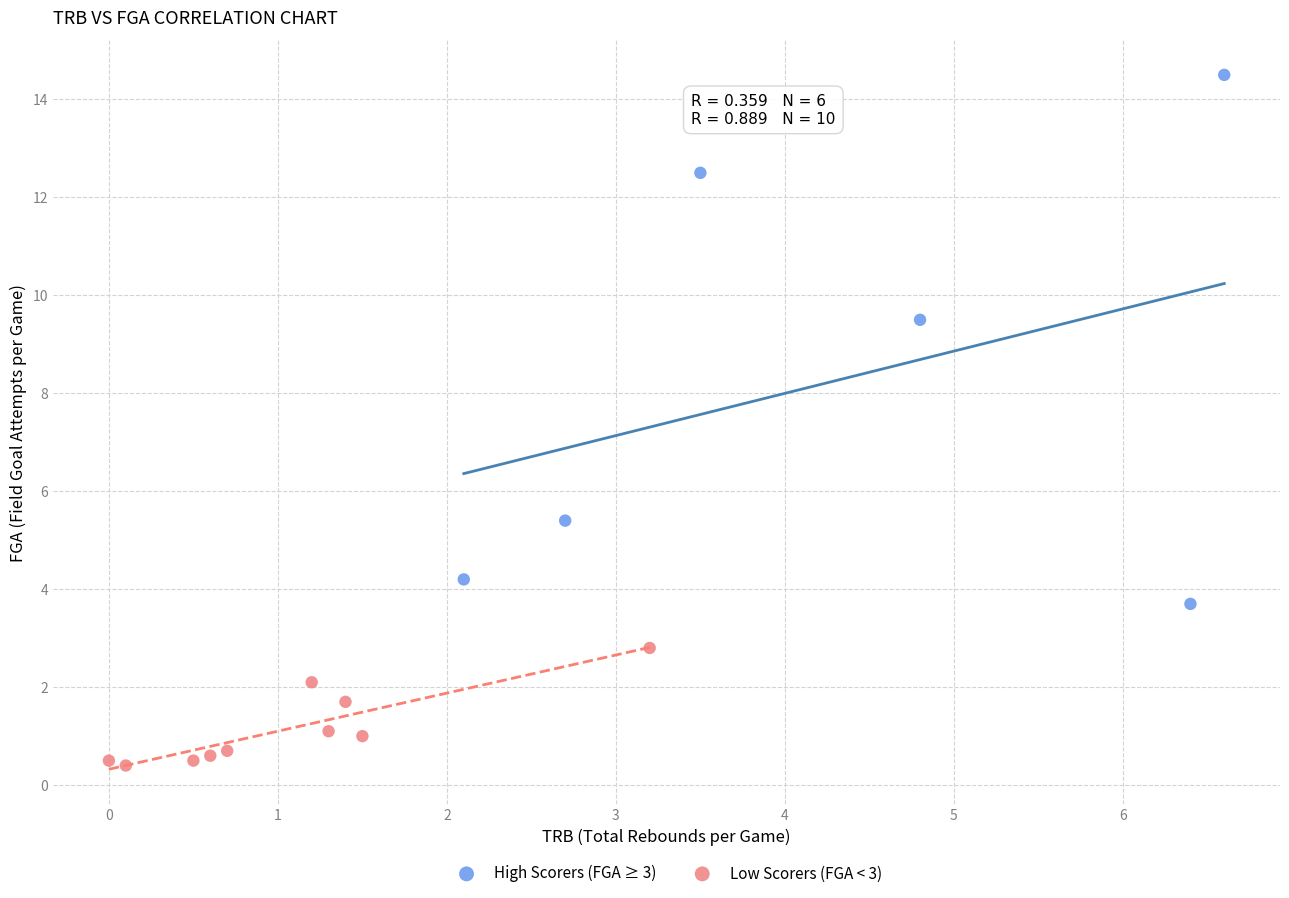

Which series contains the highest Y value?

High Scorers (FGA ≥ 3)